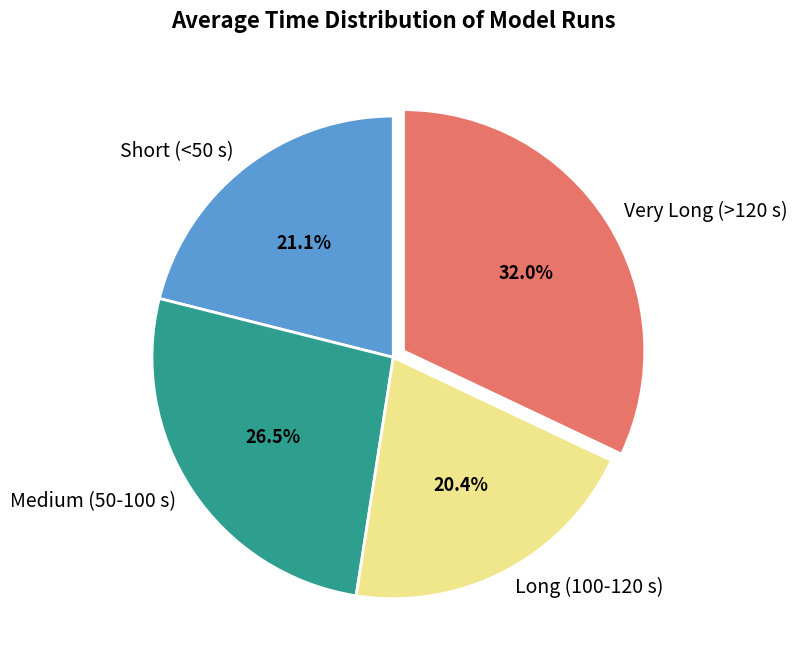

Is there any slice that represents more than half of the pie?

No